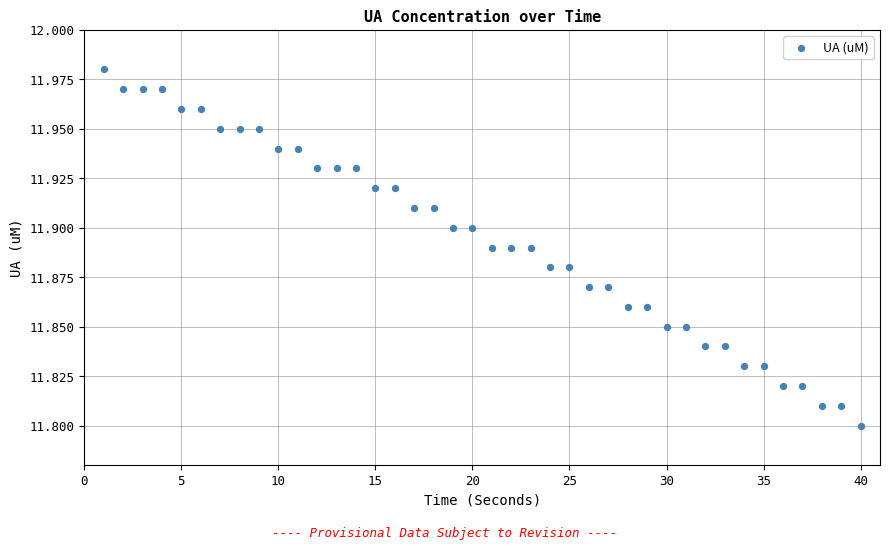

What is the range of X values (max minus min)?

39.0